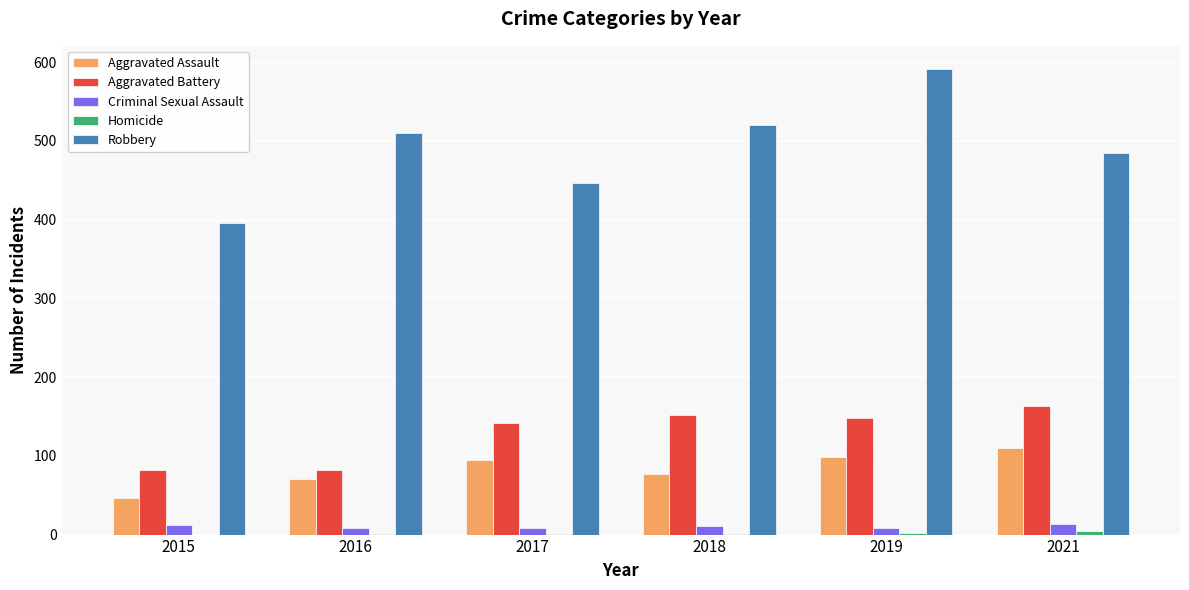

Which series changed the most between 2016 and 2019?

Robbery